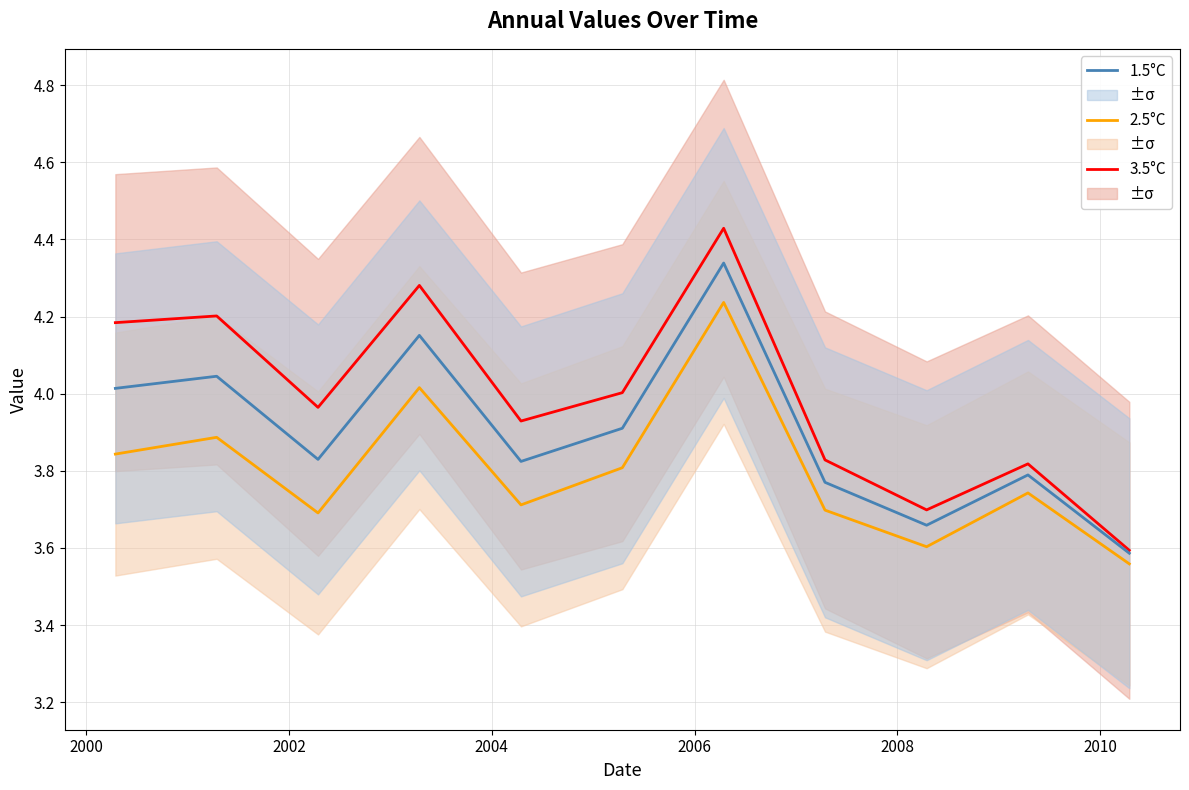

Is this an area chart (filled region under the line)?

No